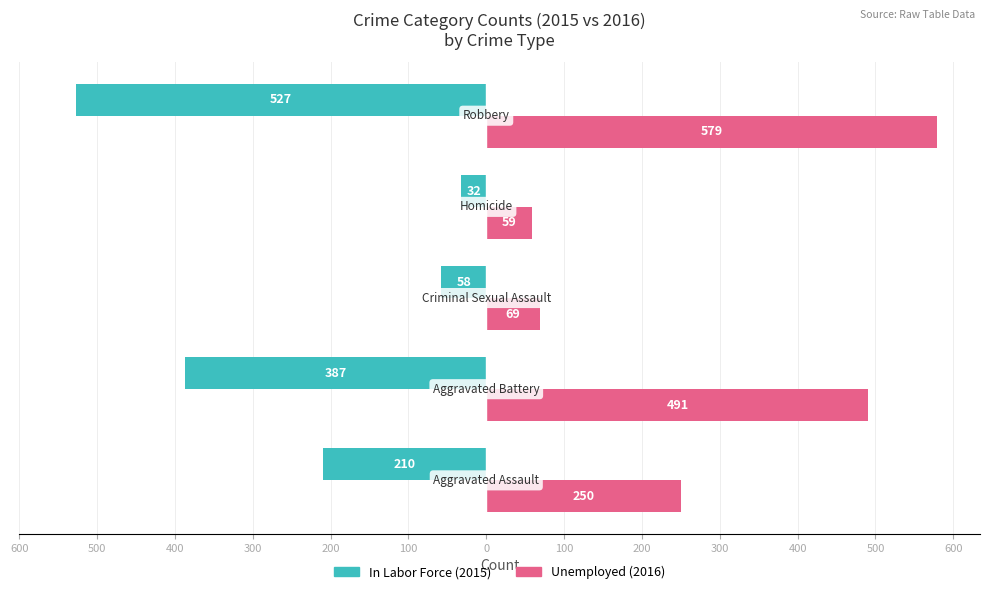

What are all the series names shown in the legend?

In Labor Force (2015), Unemployed (2016)